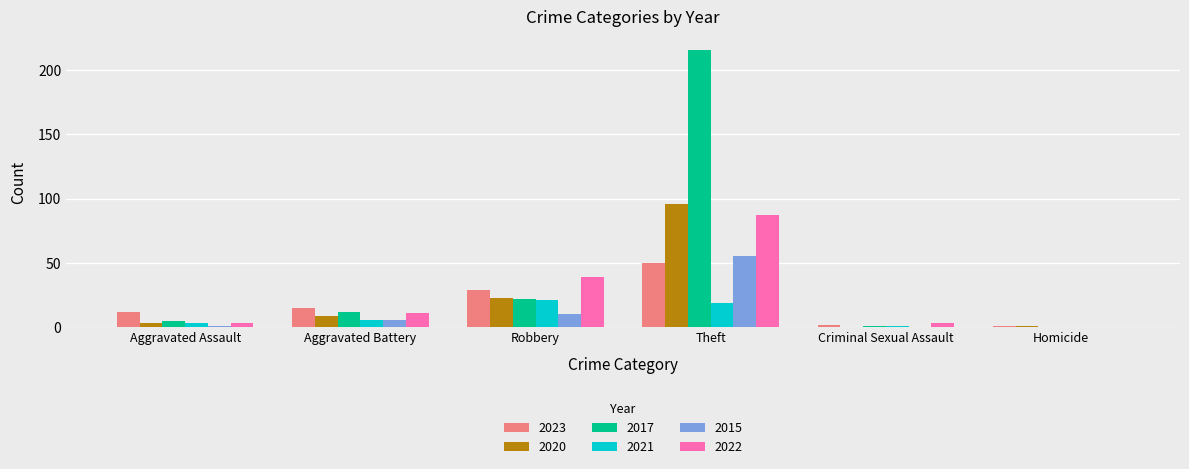

The 2015 series shows -30 at Homicide. True or false?

False